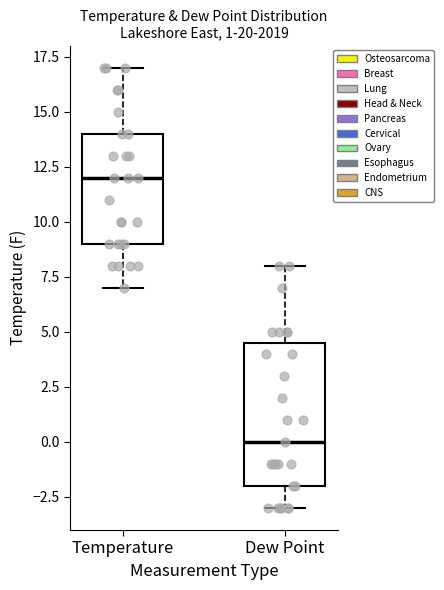

Which box's median line is the lowest?

Dew Point